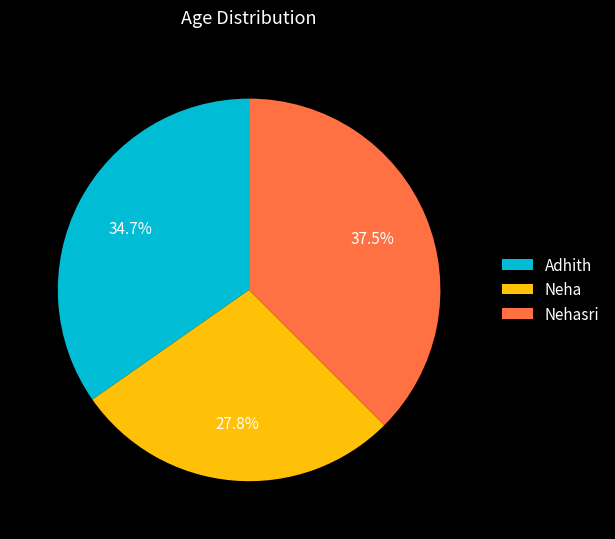

What is the largest slice in the pie chart?

Nehasri